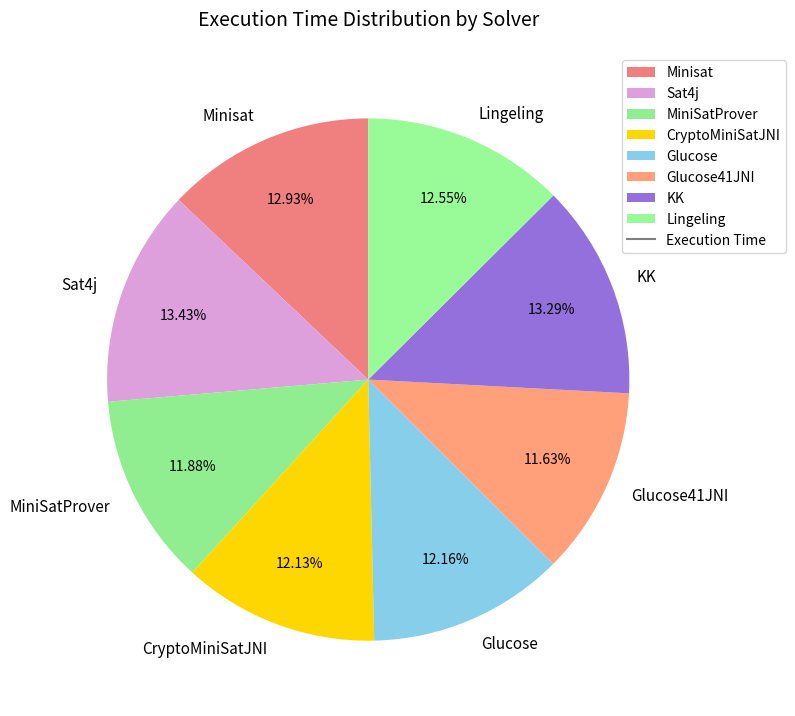

To the nearest percent, what portion does Glucose41JNI represent?

12%